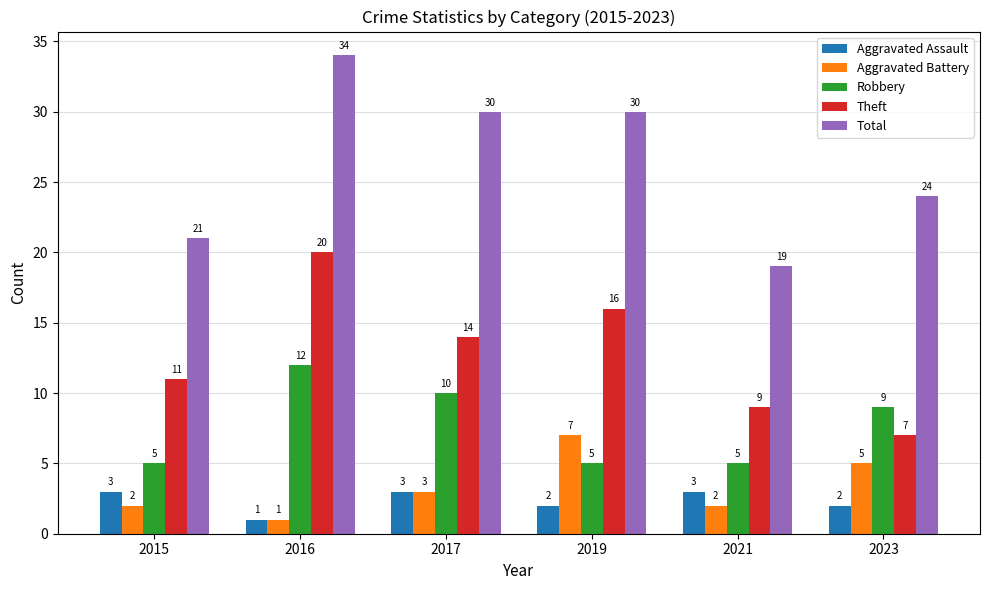

Which series changed the most between 2017 and 2021?

Total